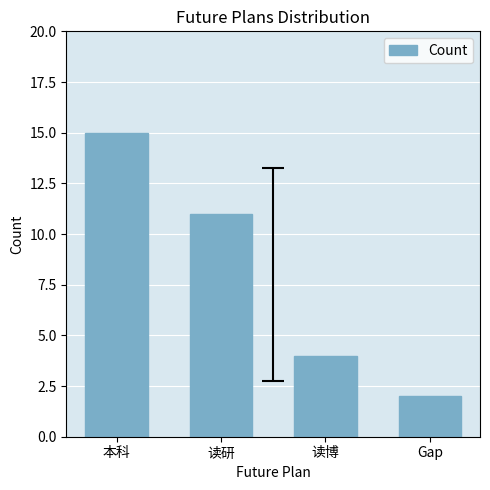

Are the bars horizontal?

No